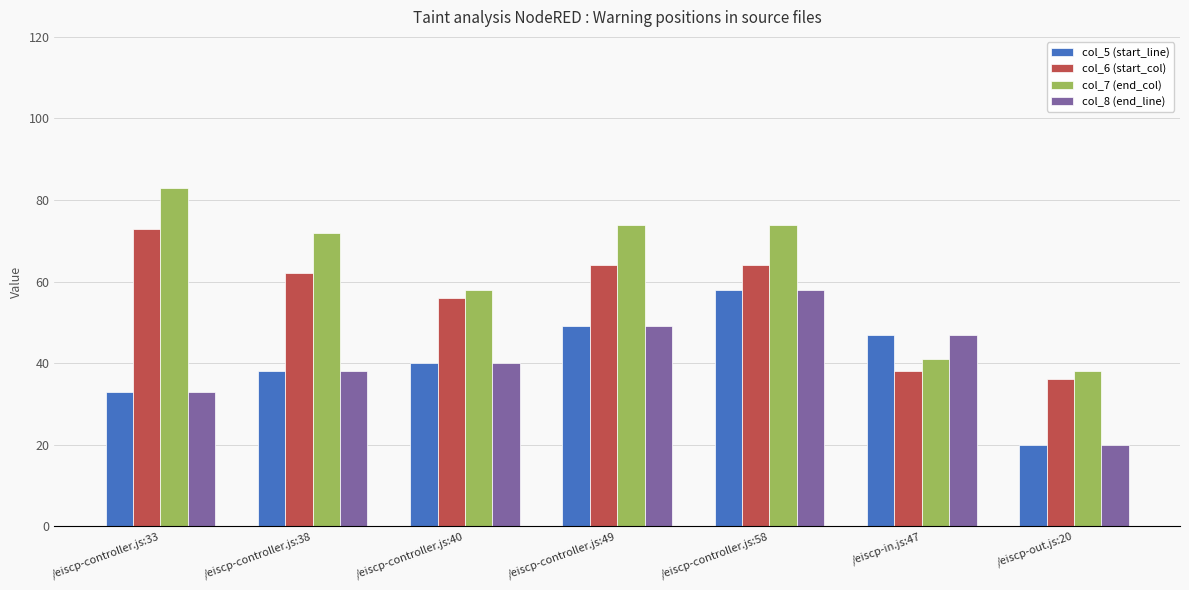

Does the chart contain any negative values?

No